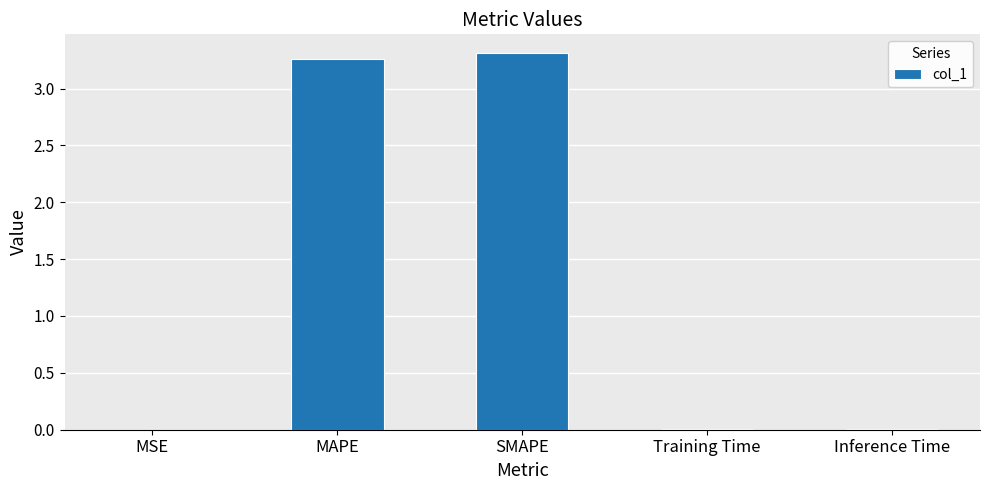

Which has a higher value, Training Time or SMAPE?

SMAPE